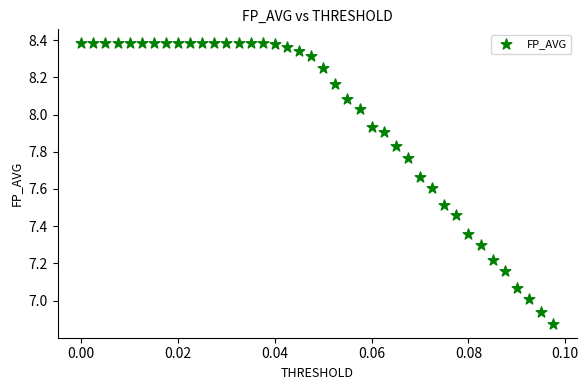

How many points are shown in the scatter plot?

40